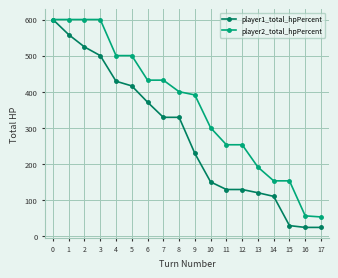

What is the value of the player1_total_hpPercent point at the 12th from the left?

129